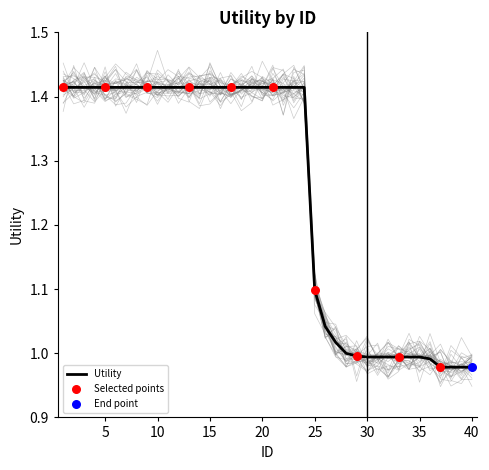

What is the ratio of the value at 10 to the value at 26?

1.4